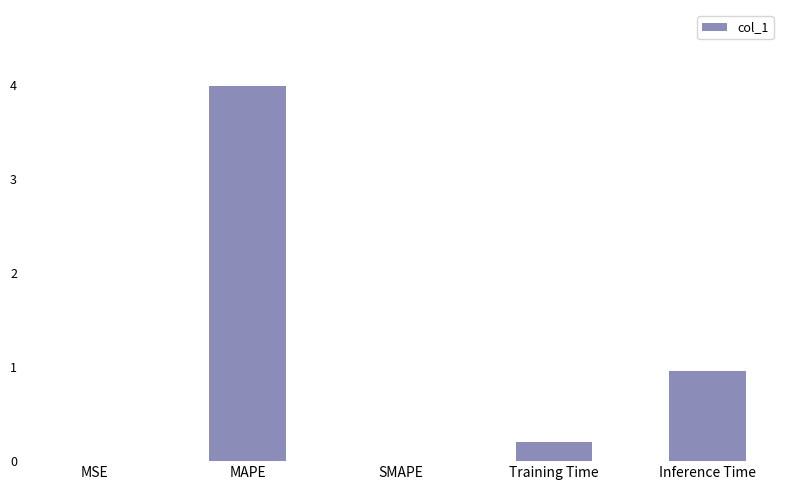

What is the approximate value at MAPE?

4.0